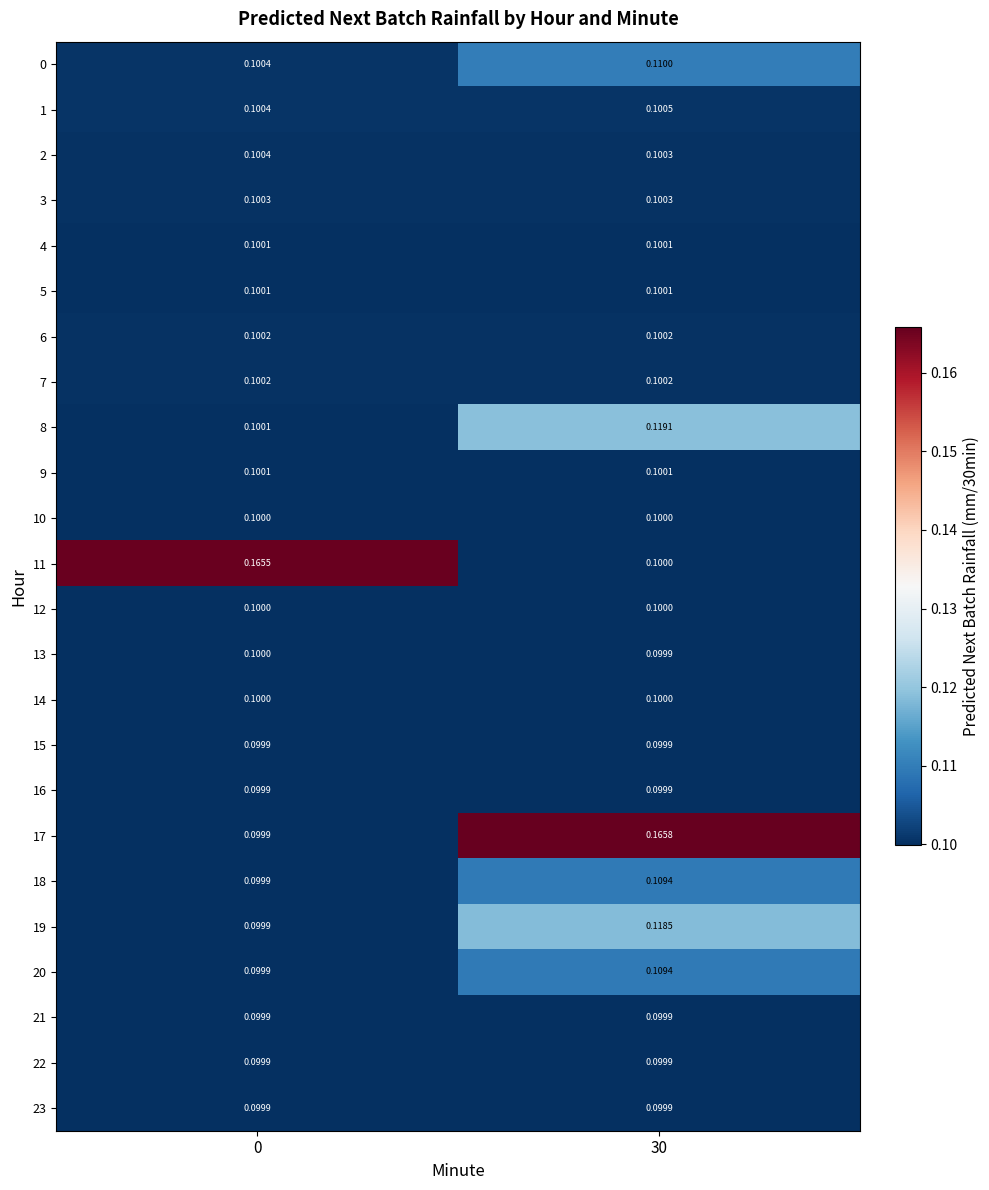

Is the value of 22 at 0 greater than the value of 4 at 30?

No